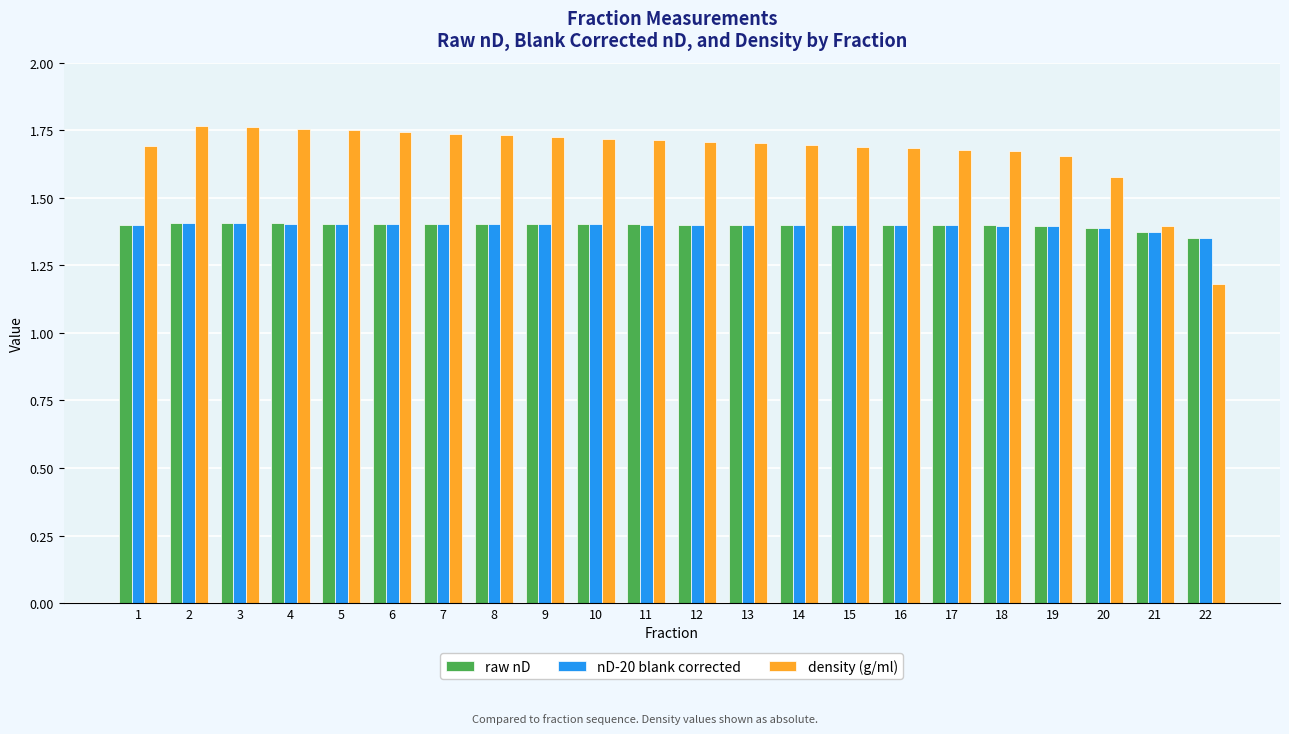

What is the sum of the nD-20 blank corrected values at 13 and 9?

2.8